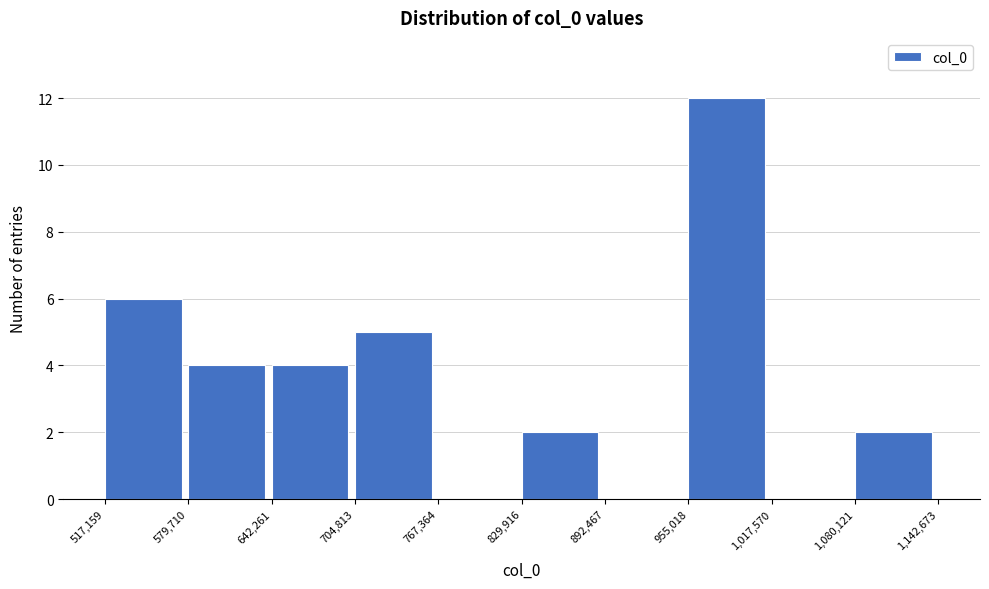

Over which range of the x-axis is the bar tallest?

955,018 to 1,017,570